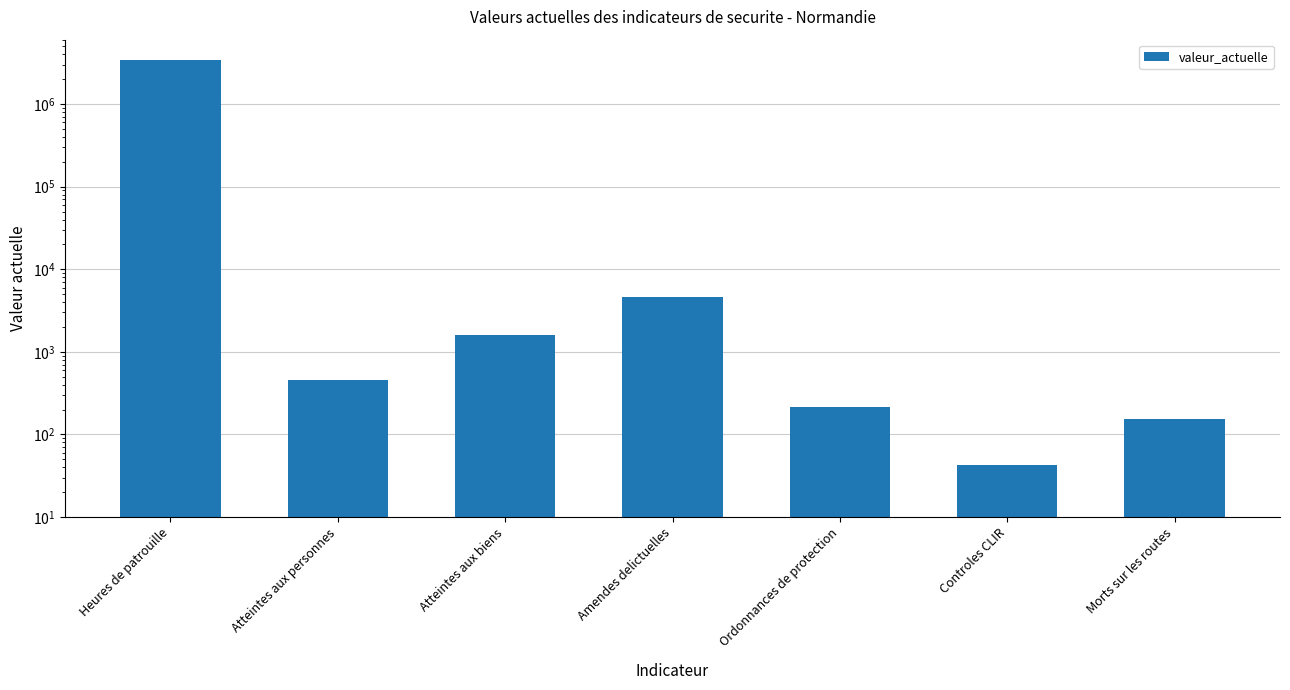

Count the number of categories in the chart.

7